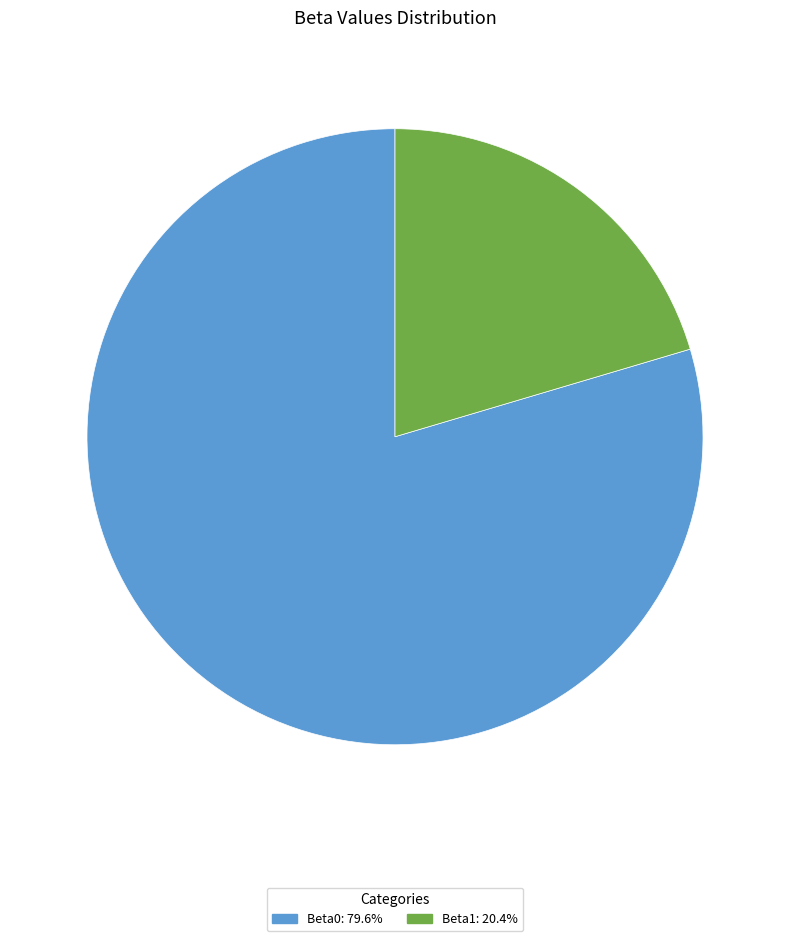

True or false: Beta0 accounts for 87% of the total.

False